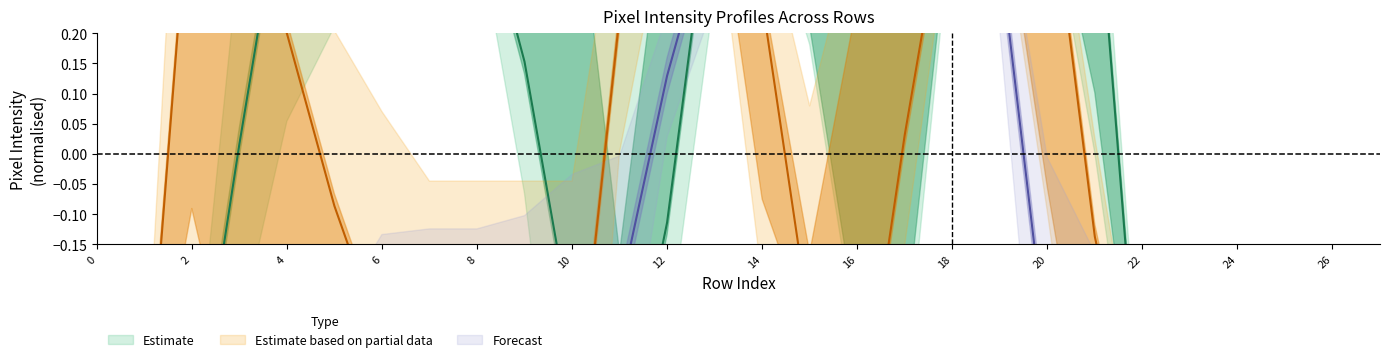

How many distinct data groups are displayed?

3